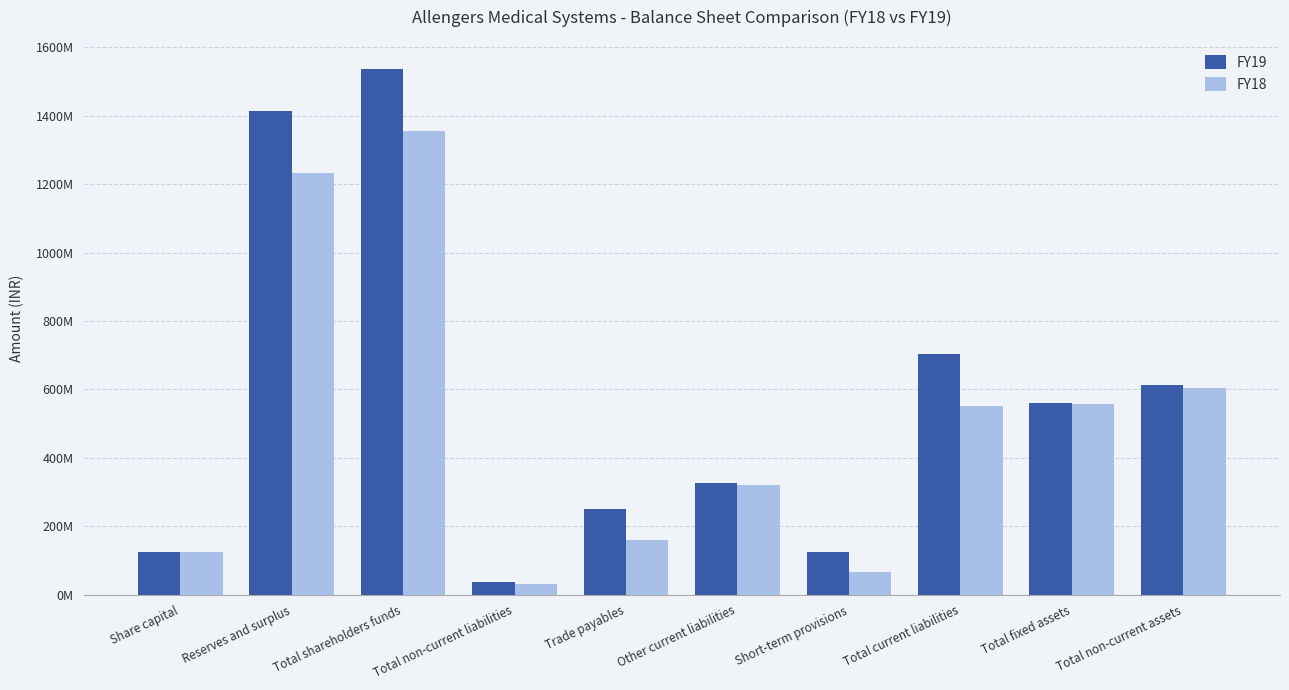

What is the value of the FY18 bar at the 1st from the left?

123195700.0